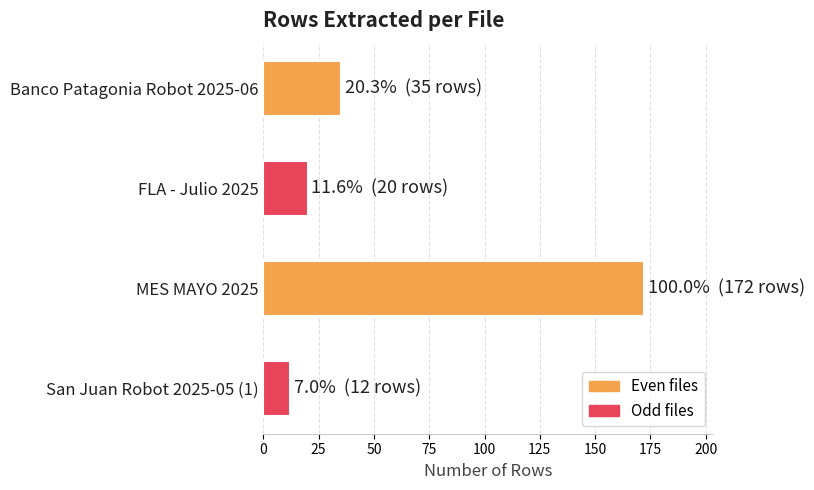

What is the label of the 3rd bar from the top?

MES MAYO 2025